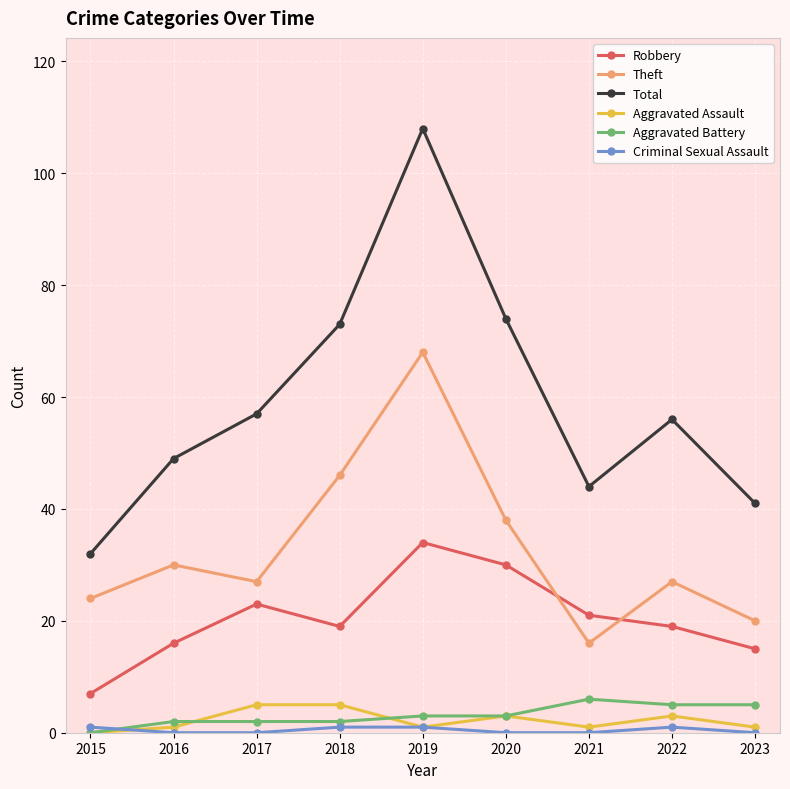

Between 2020 and 2022, which series saw the biggest shift?

Total